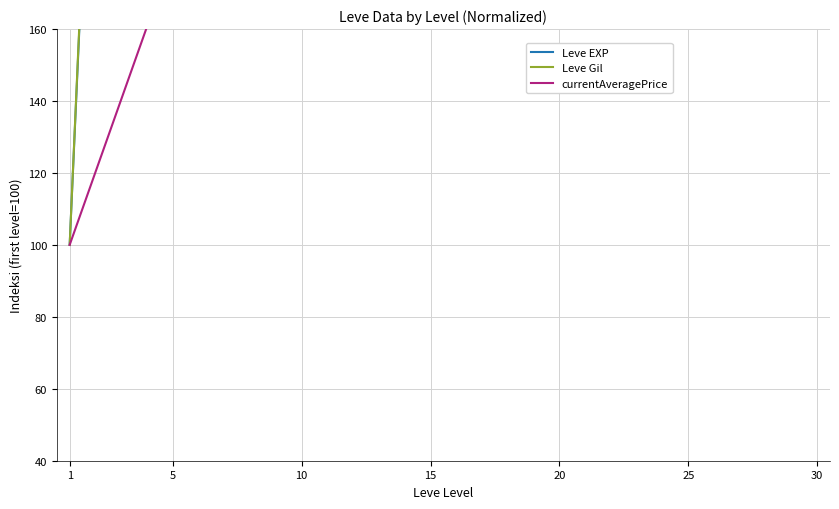

Read the currentAveragePrice value at 20.

2833.1